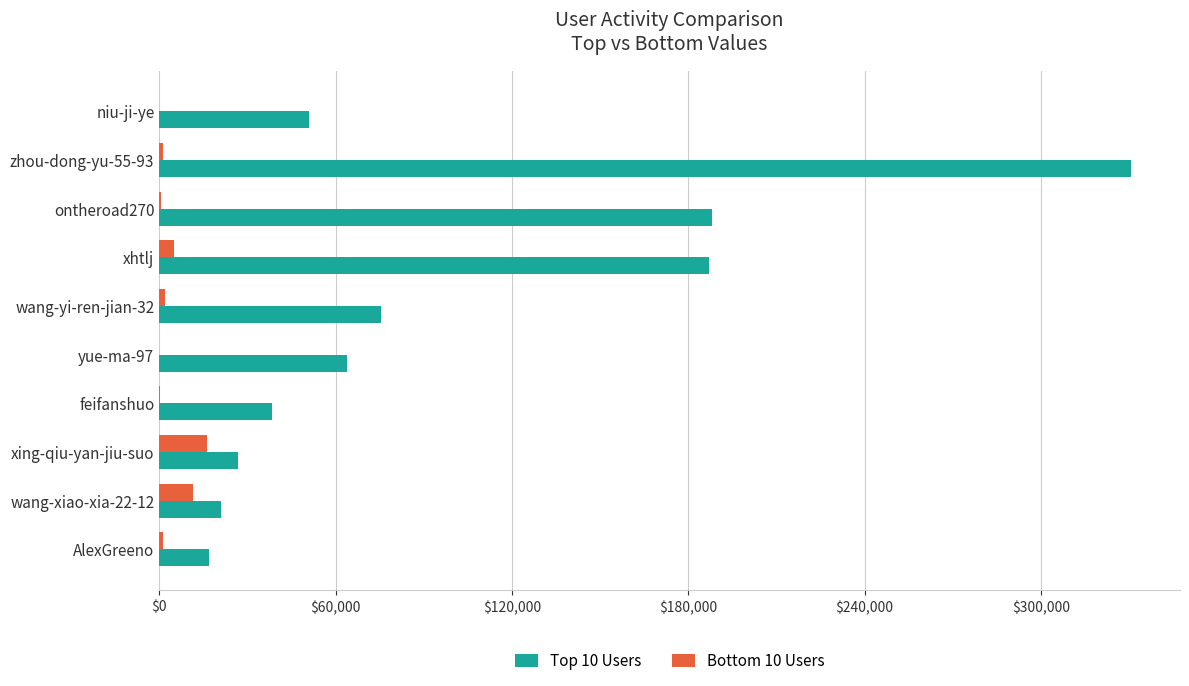

At which category does the chart reach its peak across all series?

zhou-dong-yu-55-93